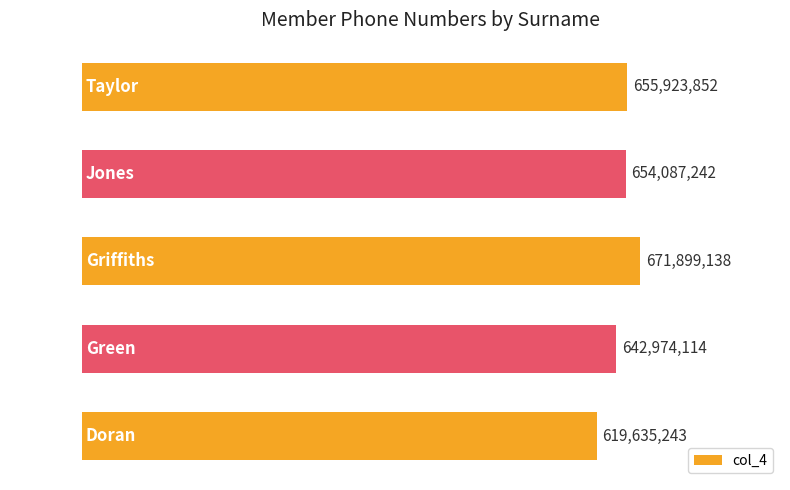

Rank the categories by value from lowest to highest.

Doran, Green, Jones, Taylor, Griffiths